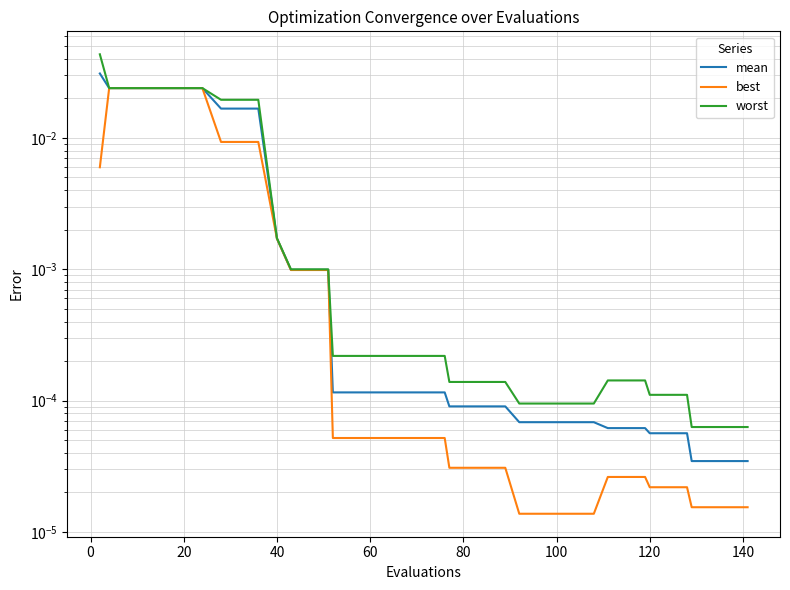

Is it true that best equals 0.0 at 34?

False